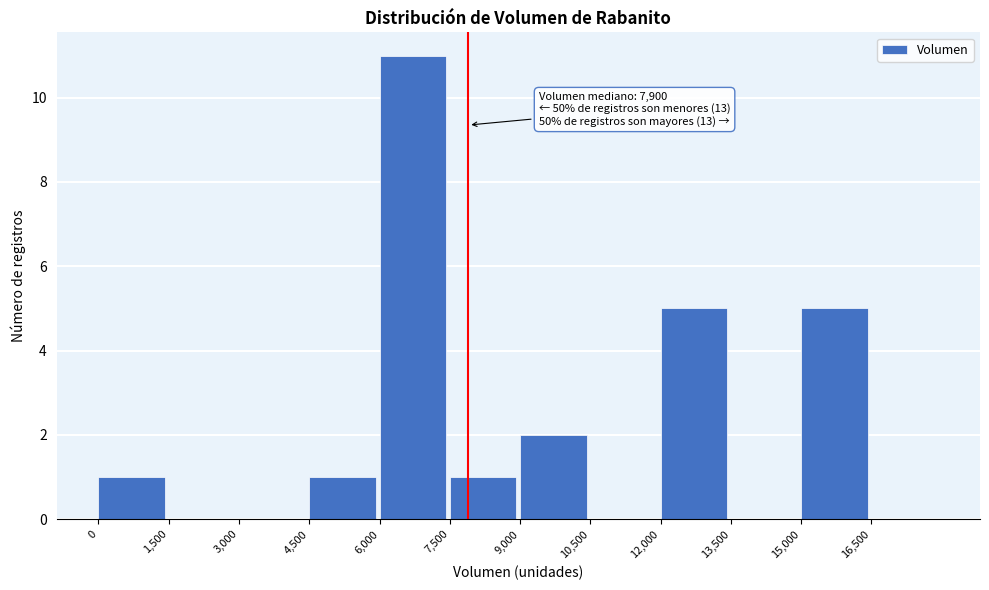

Over which range of the x-axis is the bar tallest?

6000 to 7500